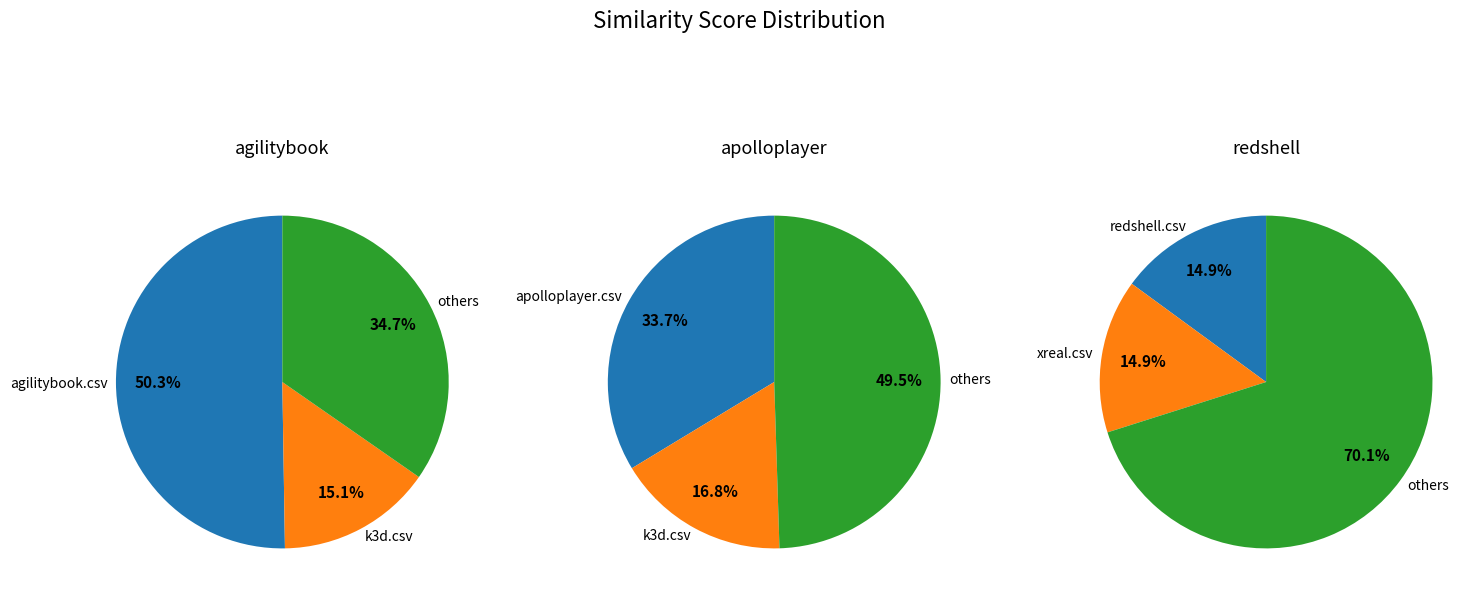

Which slice is the smallest?

xreal.csv